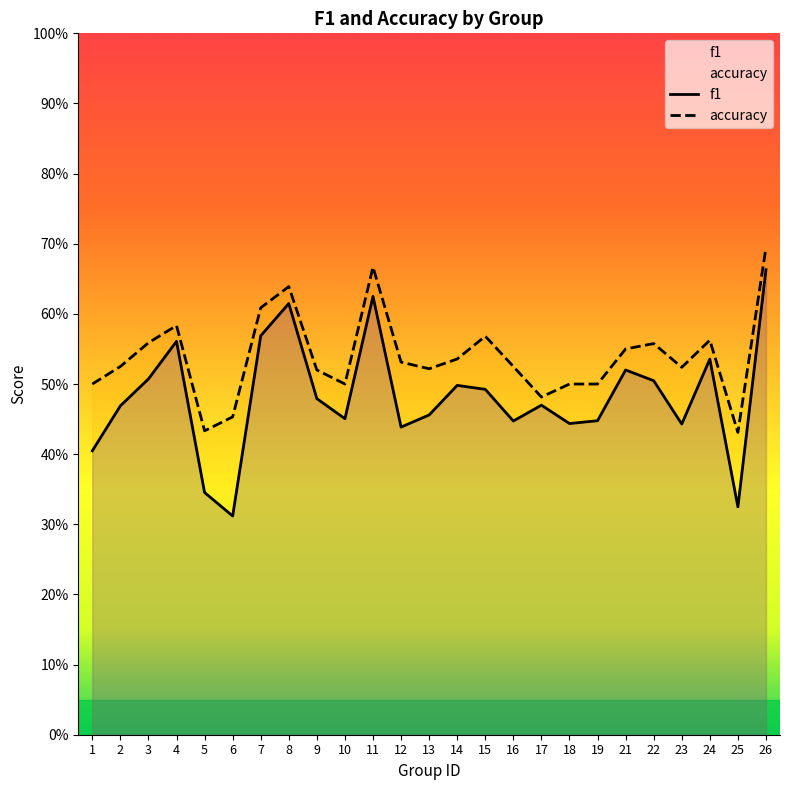

True or false: f1 and accuracy intersect in this chart.

False